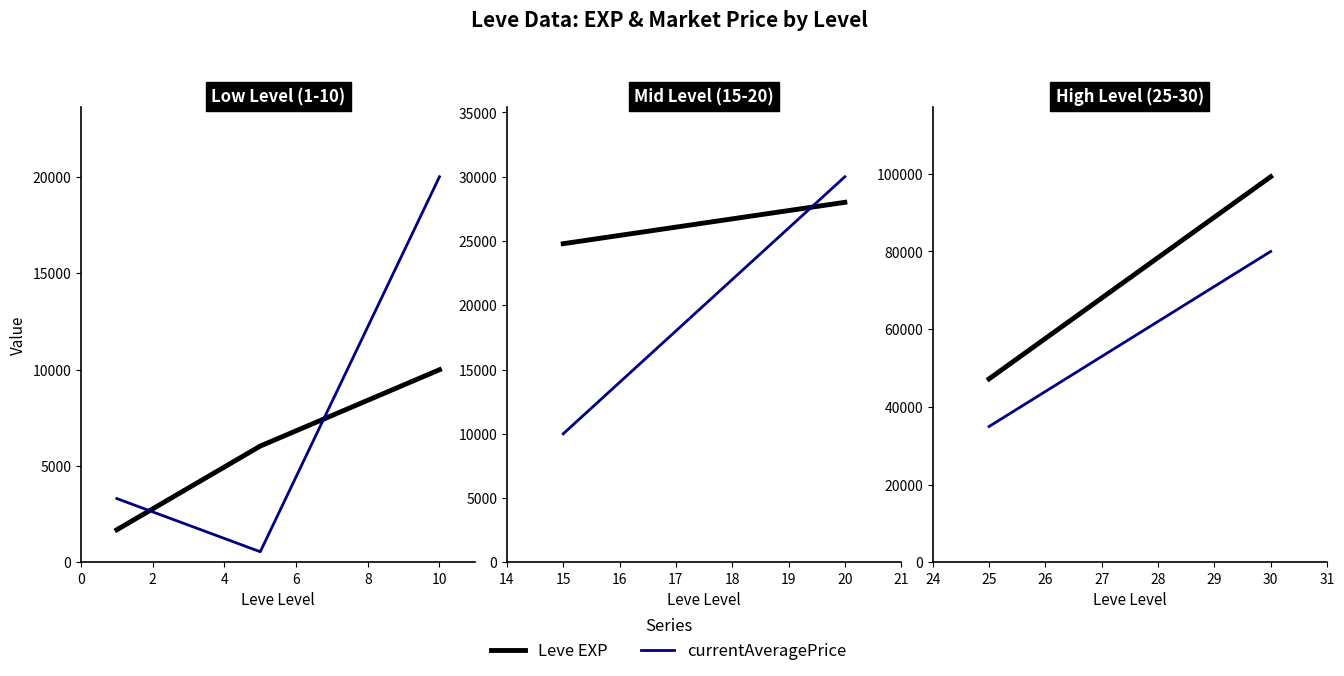

Rank the series by their average value, from lowest to highest.

Leve EXP, currentAveragePrice